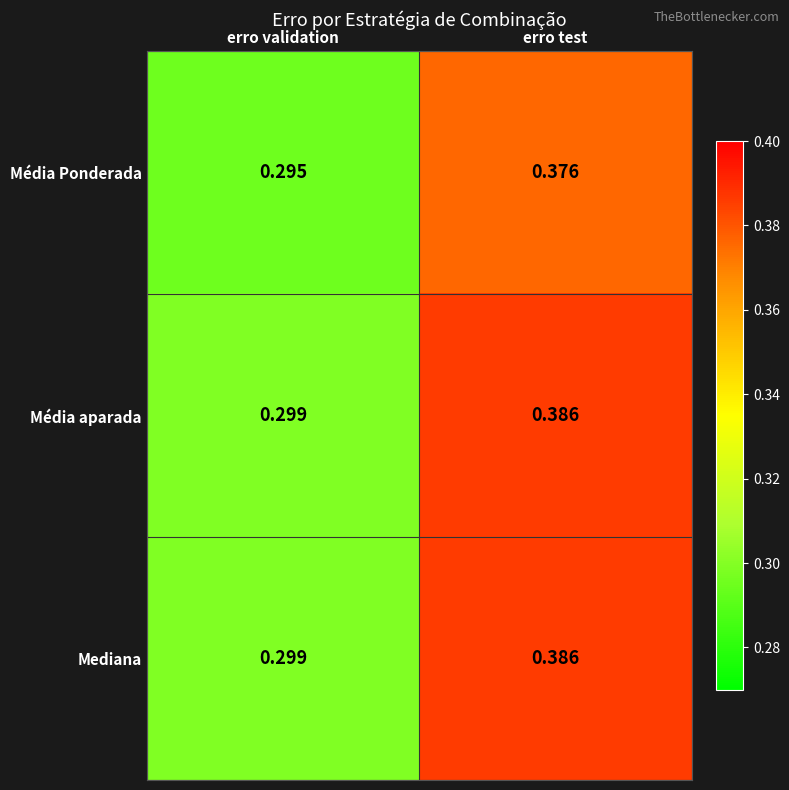

At which label does Média aparada reach its peak?

erro test